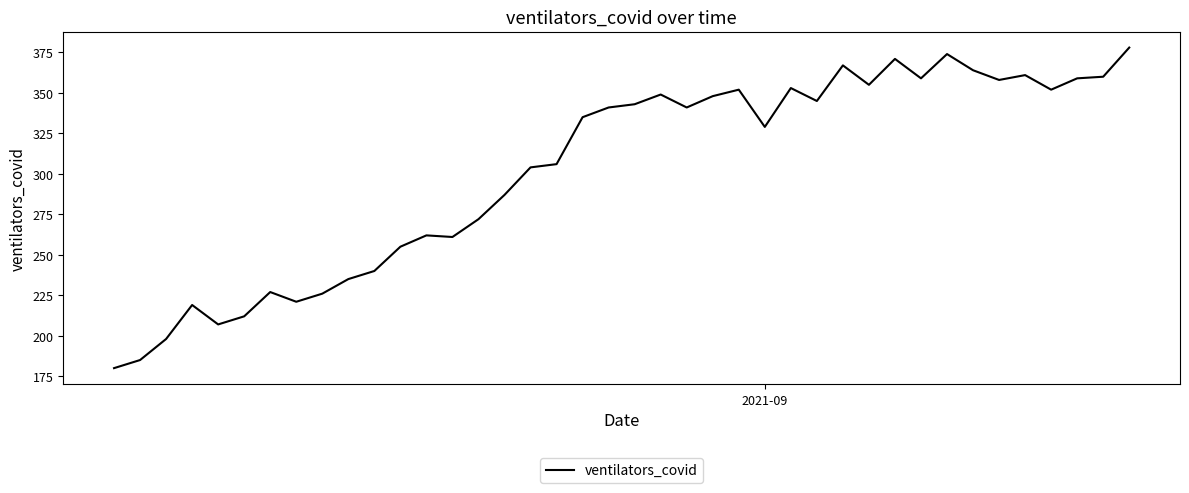

What is the minimum value shown in the chart?

180